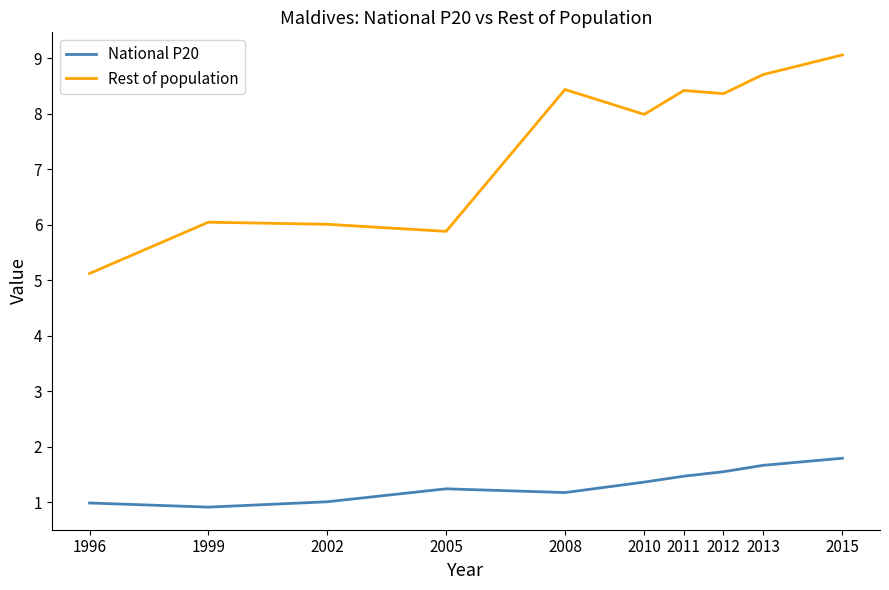

What is the lowest value of the Rest of population series?

5.1